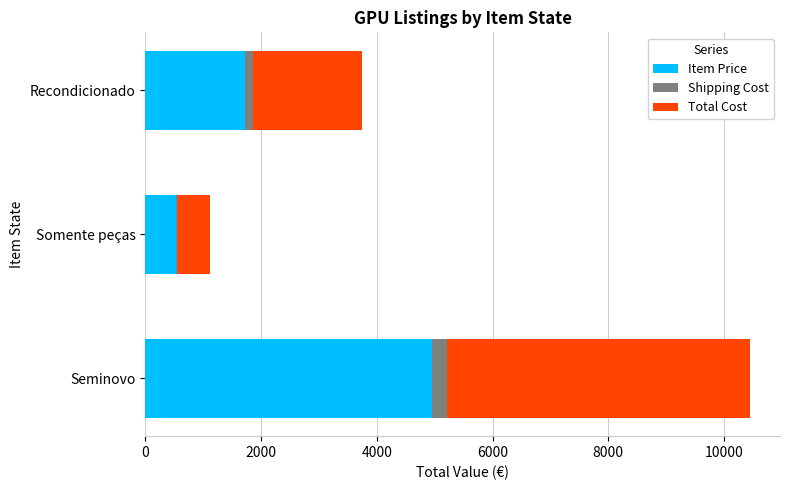

What is the average value of the Item Price series?

2403